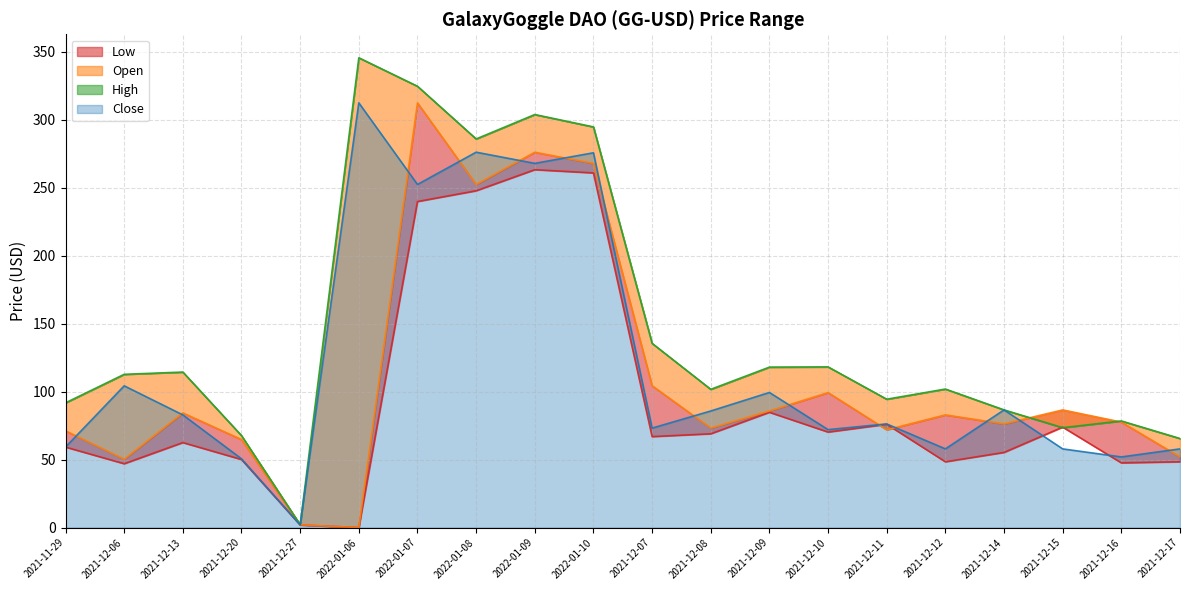

True or false: Low and High cross at least once.

True